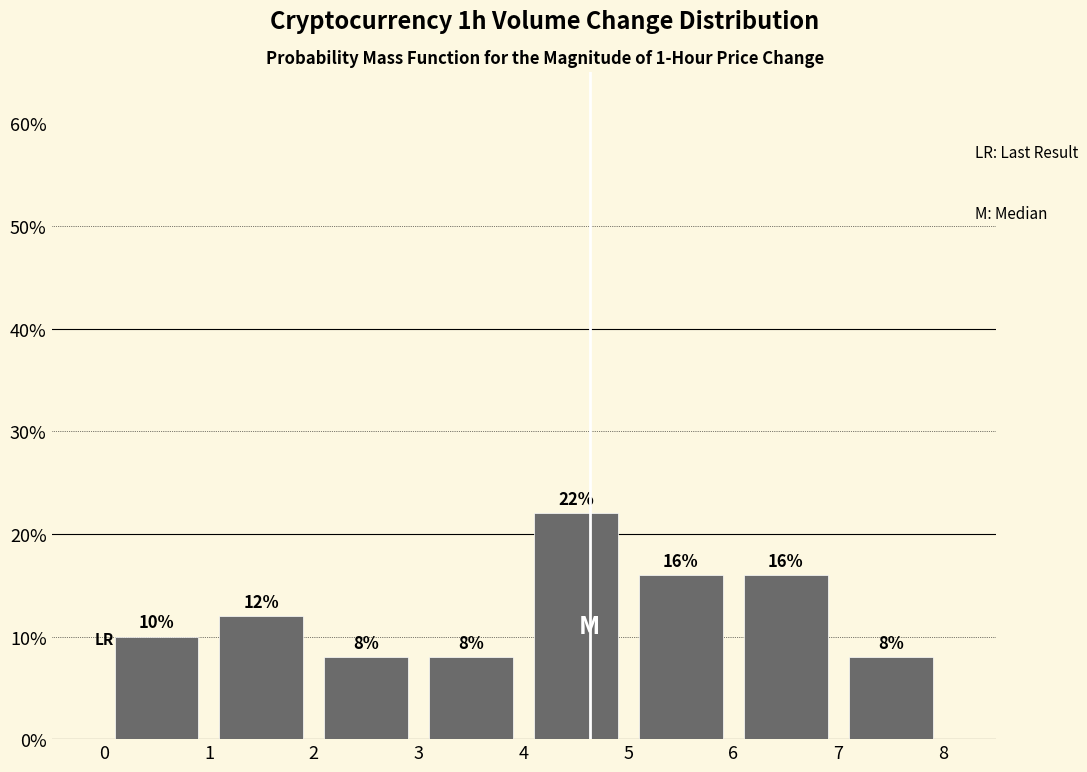

Reading left to right, transcribe this chart: for each bar, give the range it covers on the x-axis and its height.

0 to 1: 10
1 to 2: 12
2 to 3: 8
3 to 4: 8
4 to 5: 22
5 to 6: 16
6 to 7: 16
7 to 8: 8